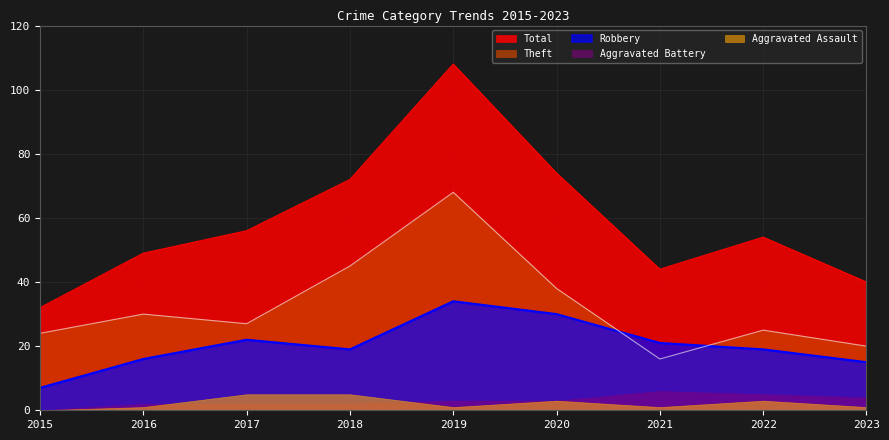

True or false: Theft has a value of 11 at 2015.

False